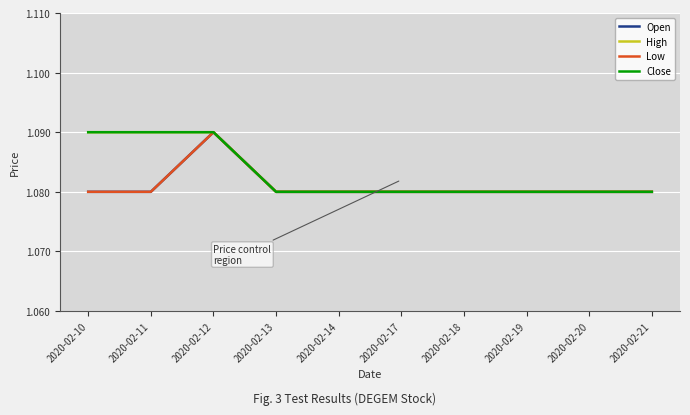

What is the average value of the Open series?

1.1